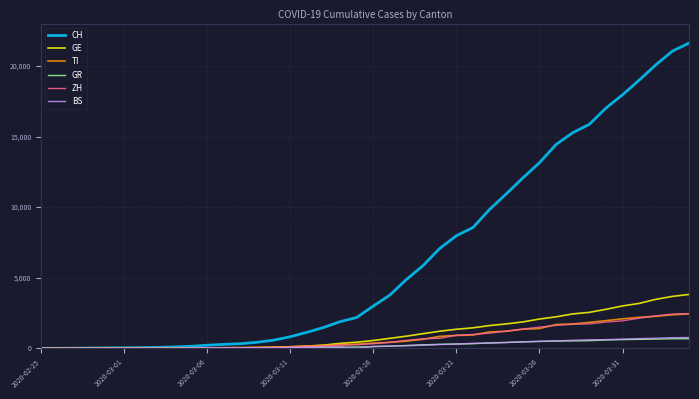

Which series has the largest range (max minus min)?

CH